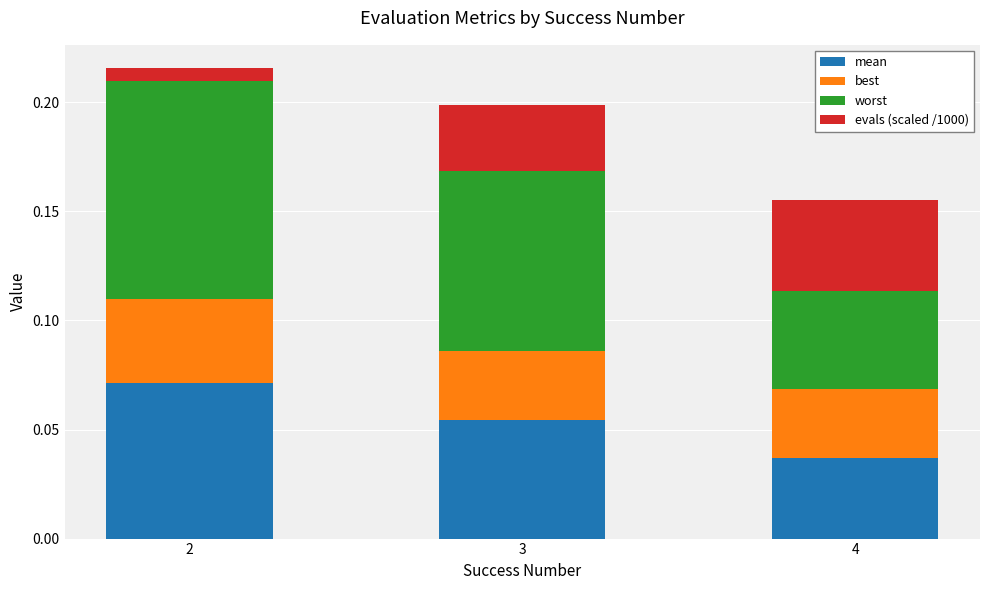

Count the mean values in the range 0 to 1.

3